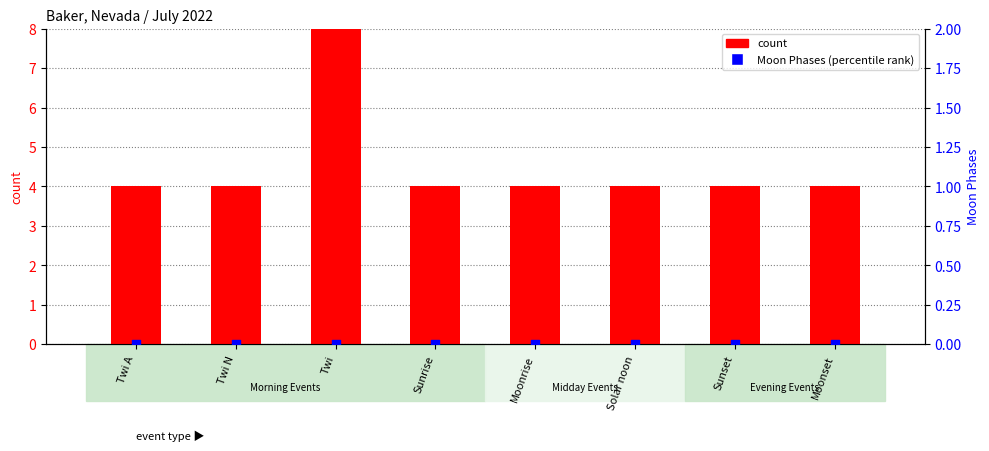

Which series has the largest Y range (max minus min)?

count